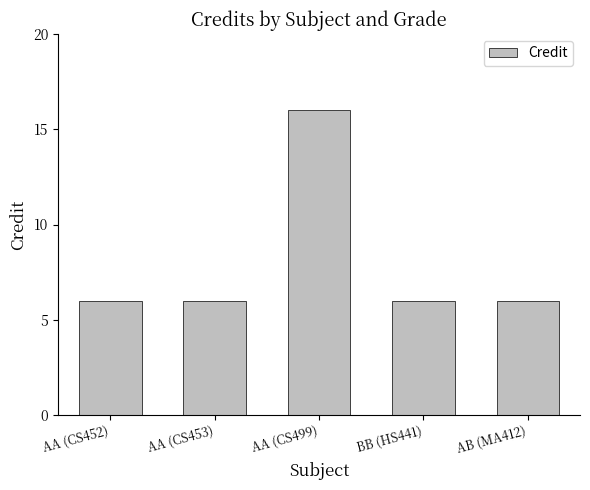

What is the label of the 5th bar from the right?

AA (CS452)